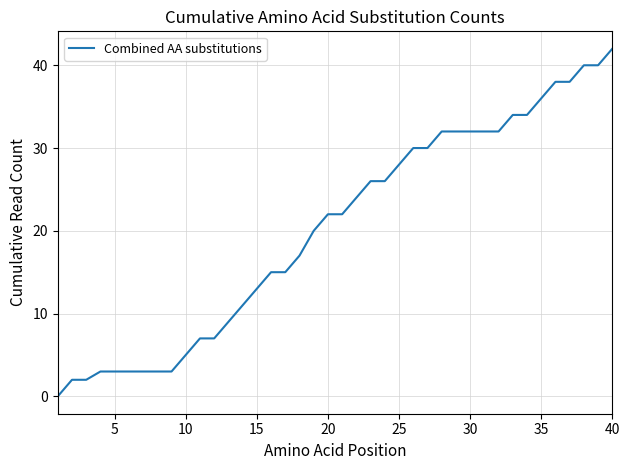

What is the difference between the maximum and minimum values?

42